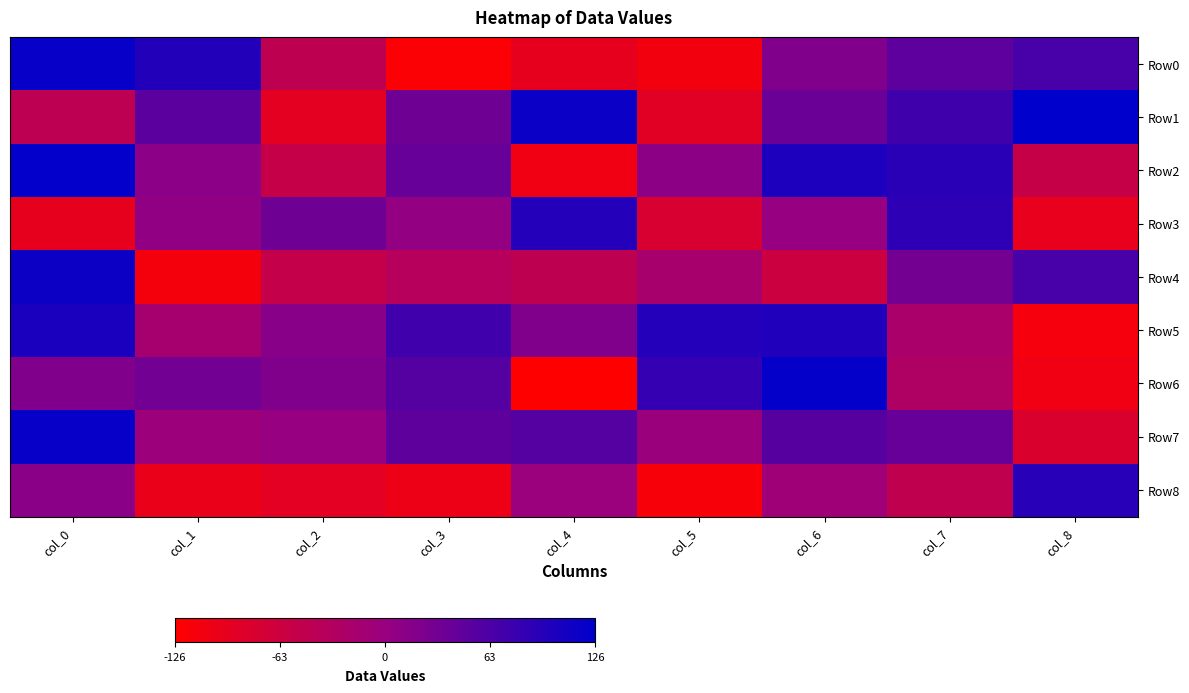

Reading left to right, what are all the values shown in this chart?

Row0: col_0=120	col_1=97	col_2=-46	col_3=-121	col_4=-96	col_5=-111	col_6=20	col_7=49	col_8=66
Row1: col_0=-45	col_1=51	col_2=-93	col_3=35	col_4=117	col_5=-89	col_6=37	col_7=73	col_8=126
Row2: col_0=124	col_1=11	col_2=-55	col_3=41	col_4=-108	col_5=10	col_6=102	col_7=91	col_8=-56
Row3: col_0=-97	col_1=6	col_2=35	col_3=4	col_4=96	col_5=-77	col_6=2	col_7=88	col_8=-98
Row4: col_0=115	col_1=-113	col_2=-53	col_3=-36	col_4=-46	col_5=-18	col_6=-62	col_7=30	col_8=66
Row5: col_0=104	col_1=-17	col_2=13	col_3=72	col_4=19	col_5=96	col_6=99	col_7=-21	col_8=-114
Row6: col_0=20	col_1=32	col_2=19	col_3=56	col_4=-126	col_5=82	col_6=122	col_7=-27	col_8=-108
Row7: col_0=121	col_1=-4	col_2=1	col_3=48	col_4=56	col_5=-3	col_6=55	col_7=41	col_8=-80
Row8: col_0=12	col_1=-101	col_2=-92	col_3=-104	col_4=-2	col_5=-116	col_6=-7	col_7=-48	col_8=93